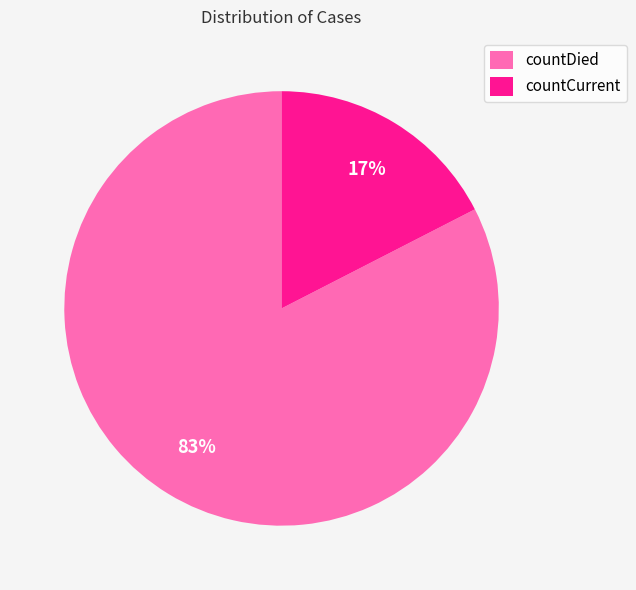

Combined, do countDied and countCurrent account for over 50%?

Yes